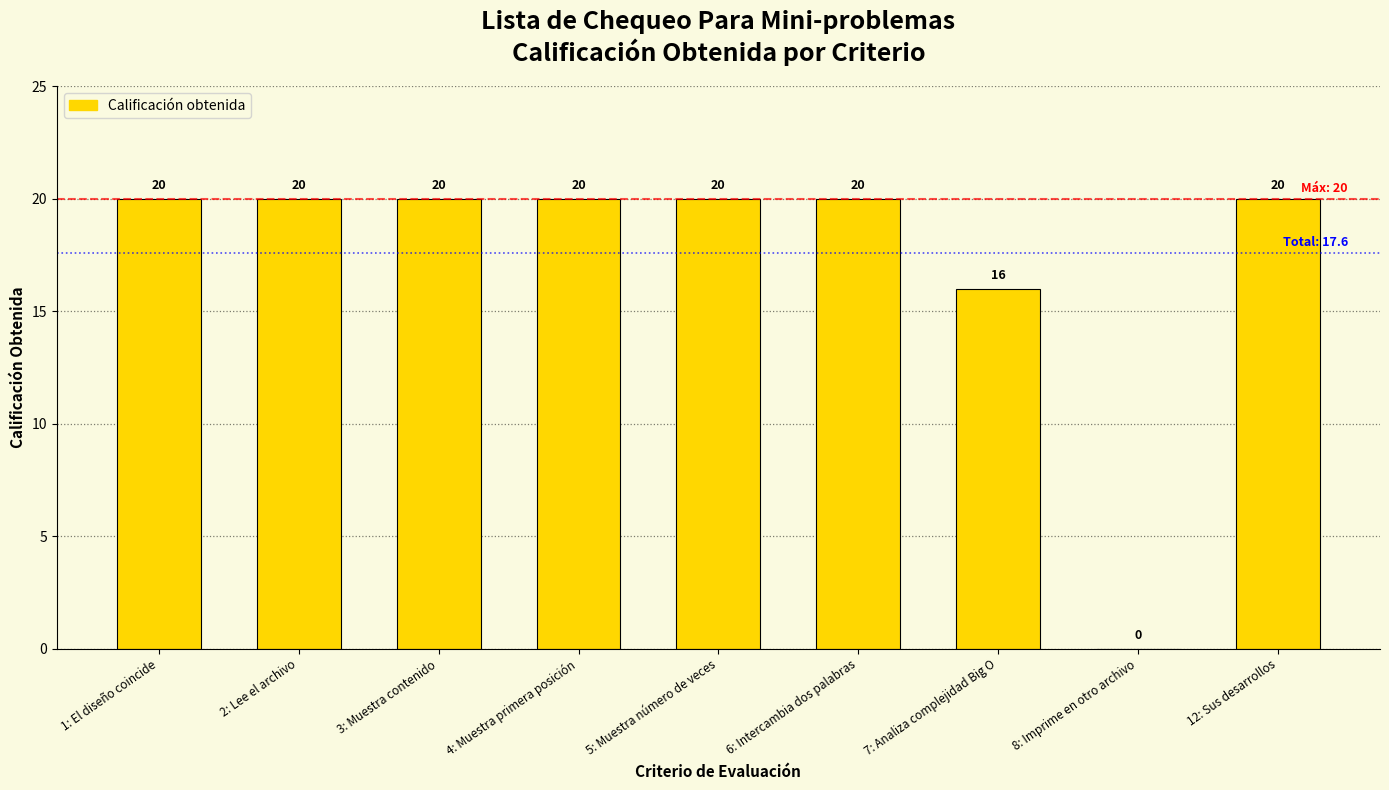

How many positive values are there?

8